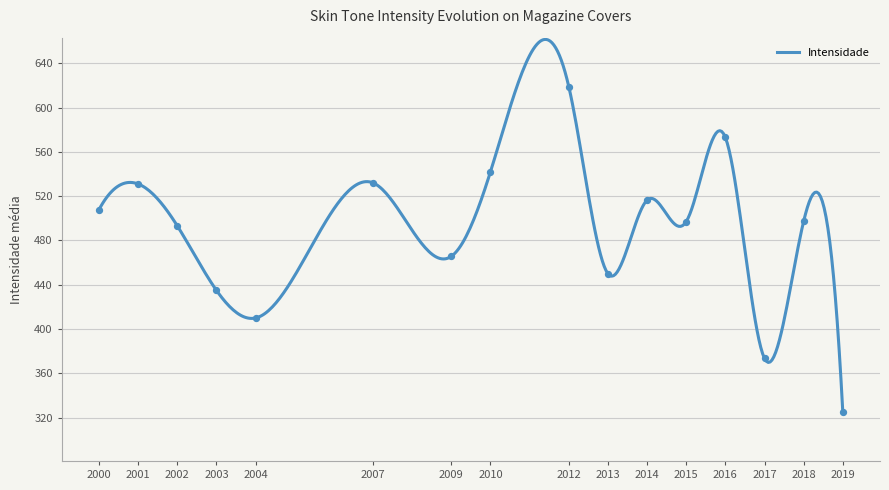

What is the greatest value displayed?

661.5